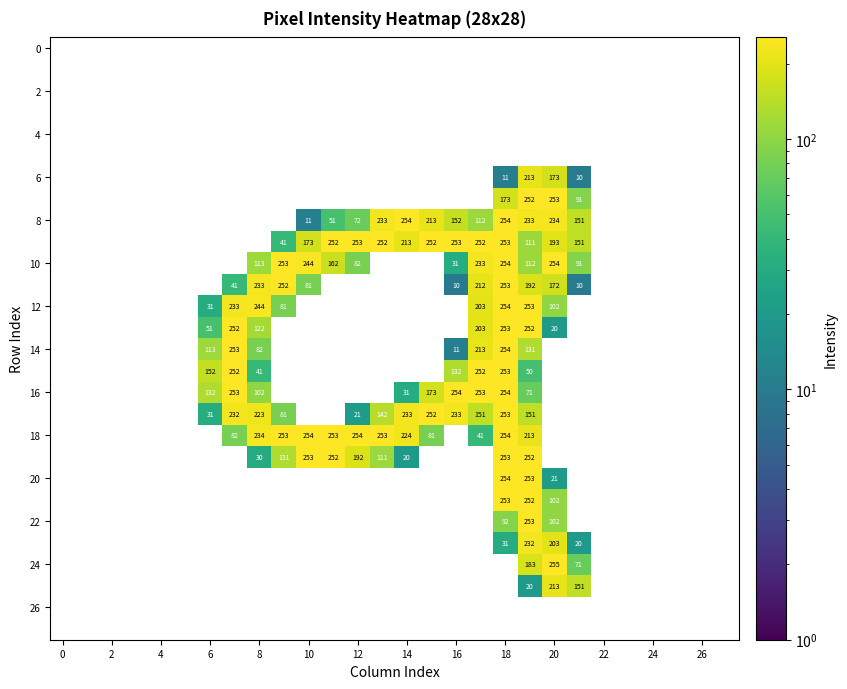

How many values in the 10 series exceed 0?

11